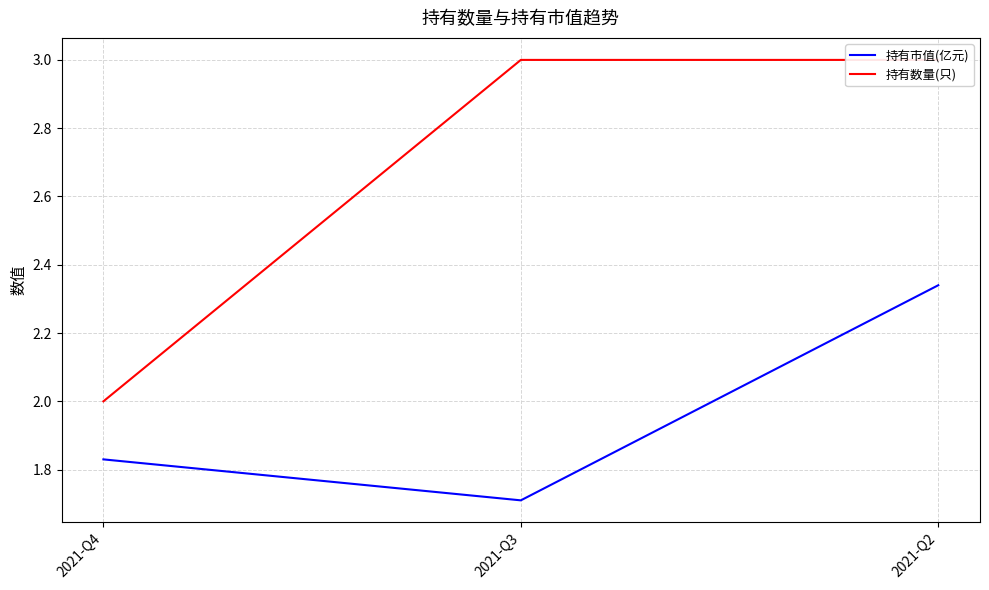

Reading right to left, extract all data points from this chart.

持有市值(亿元): 2.3	1.7	1.8
持有数量(只): 3.0	3.0	2.0